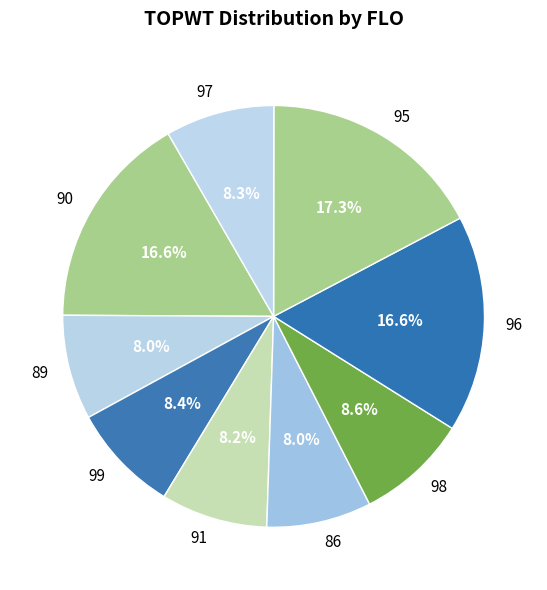

Does 91 represent more than half of the total?

No